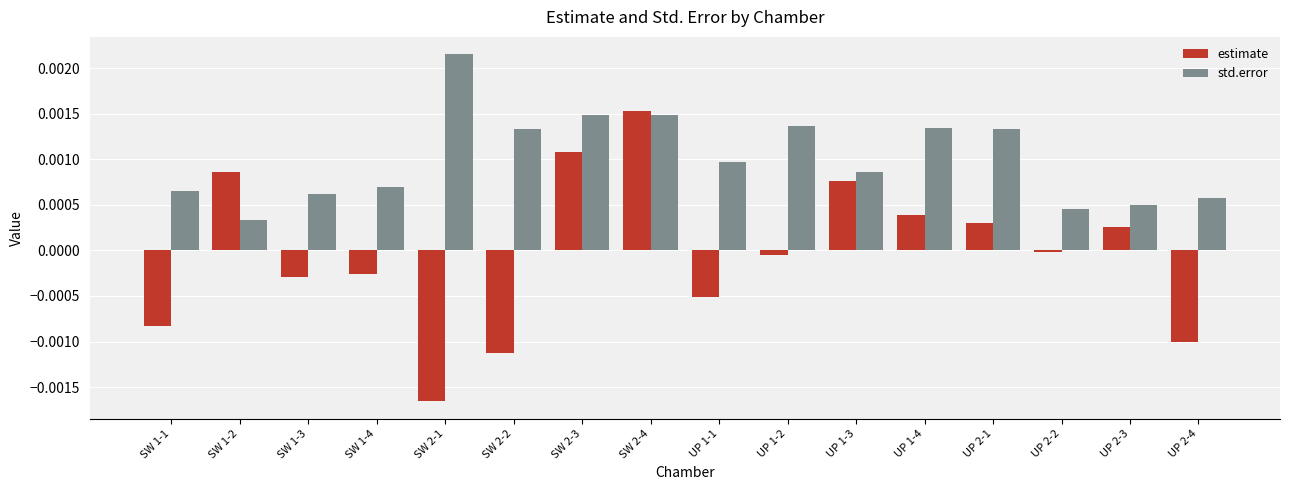

Which series has the widest spread of values?

estimate